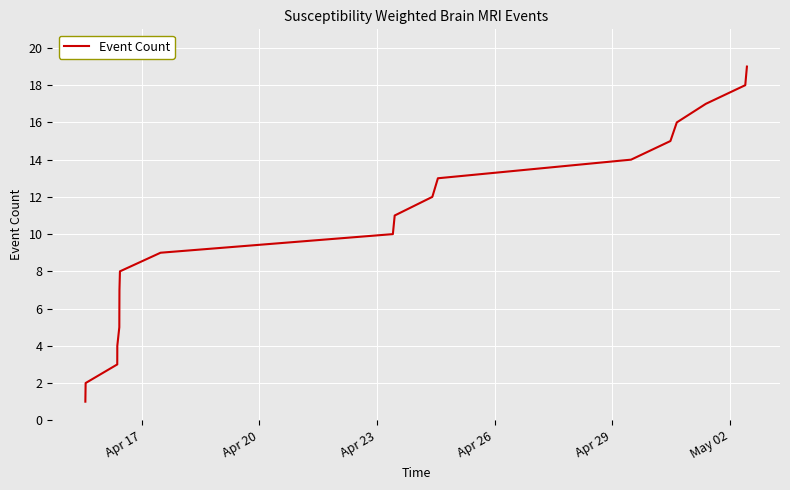

What is the difference between the maximum and minimum values?

18